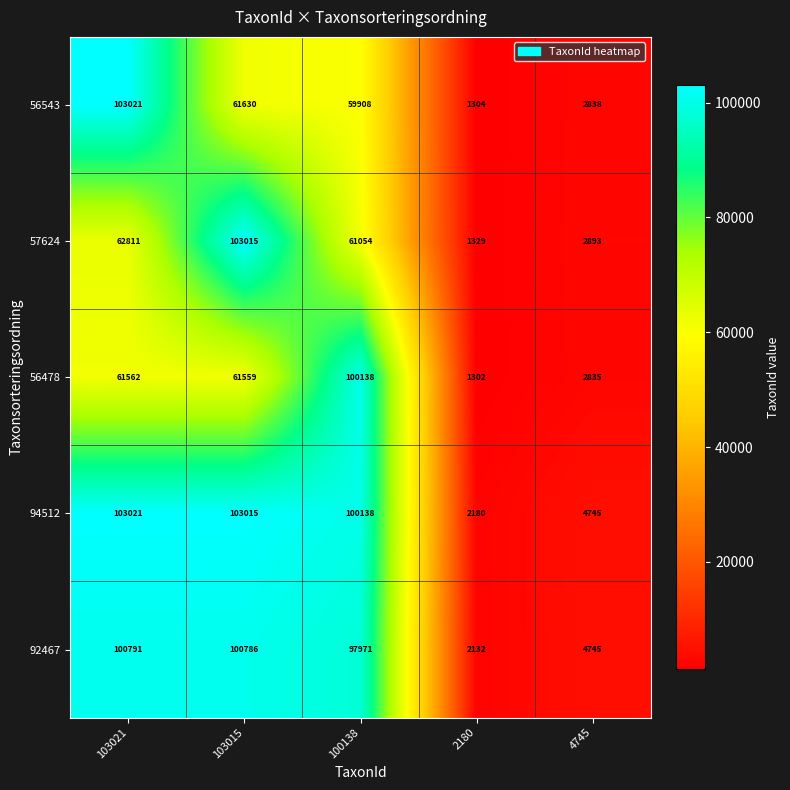

Rank the categories by 92467 value from lowest to highest.

2180, 4745, 100138, 103015, 103021